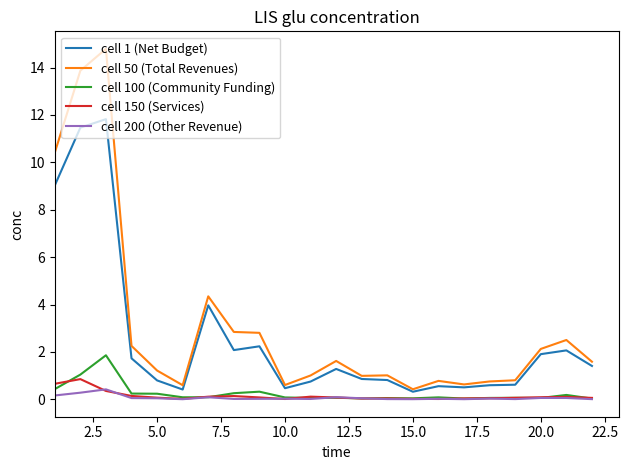

What is the maximum value shown in the chart?

14.8